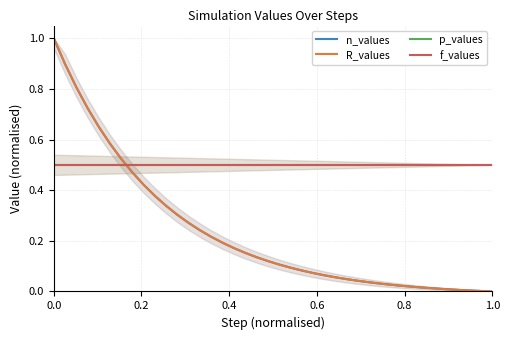

Rank the series by their maximum value, from lowest to highest.

p_values, f_values, n_values, R_values